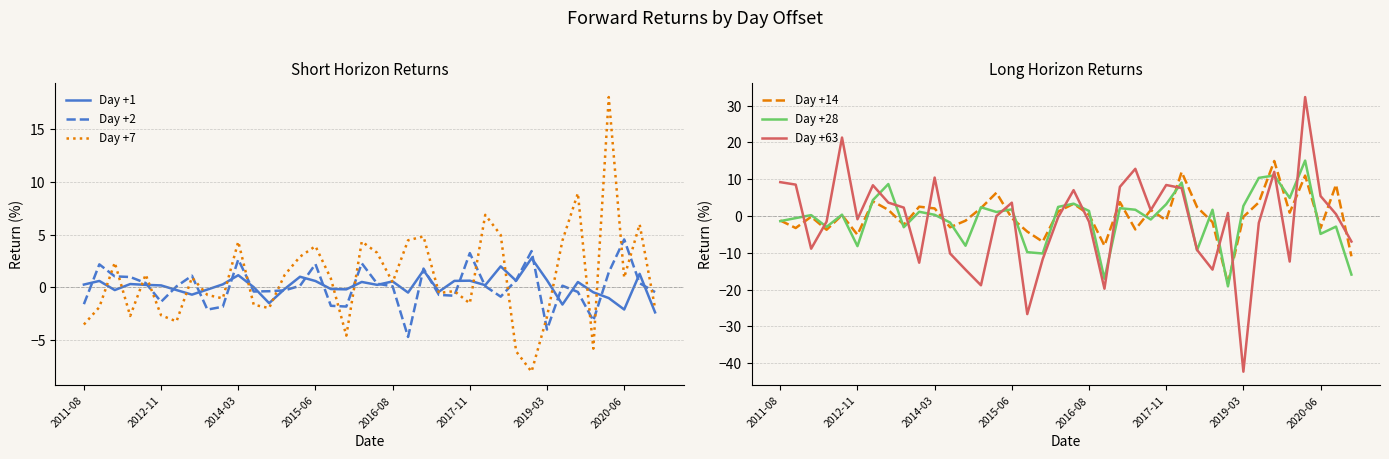

In Day +14, how many points are higher than both neighbors (excluding endpoints)?

12